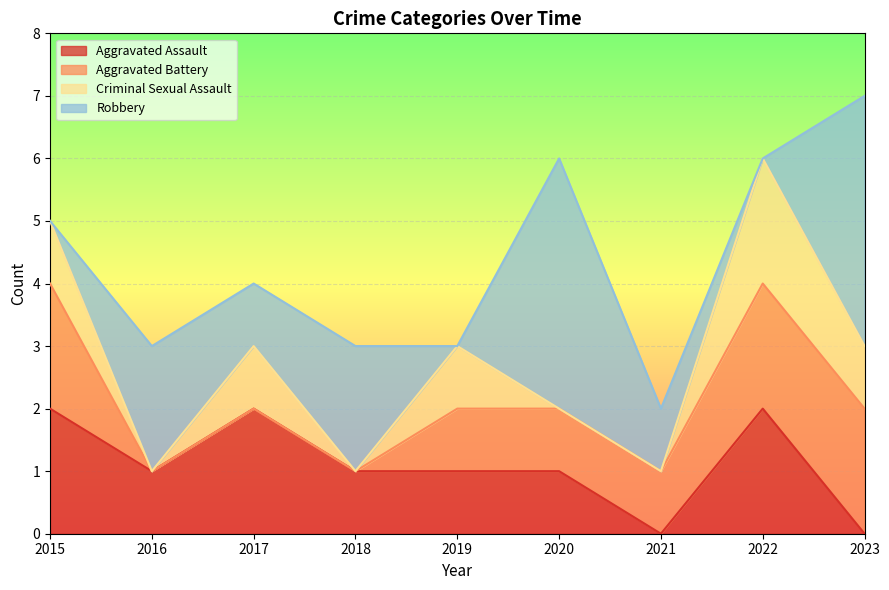

What is the value of the Aggravated Battery point at the 8th from the left?

2